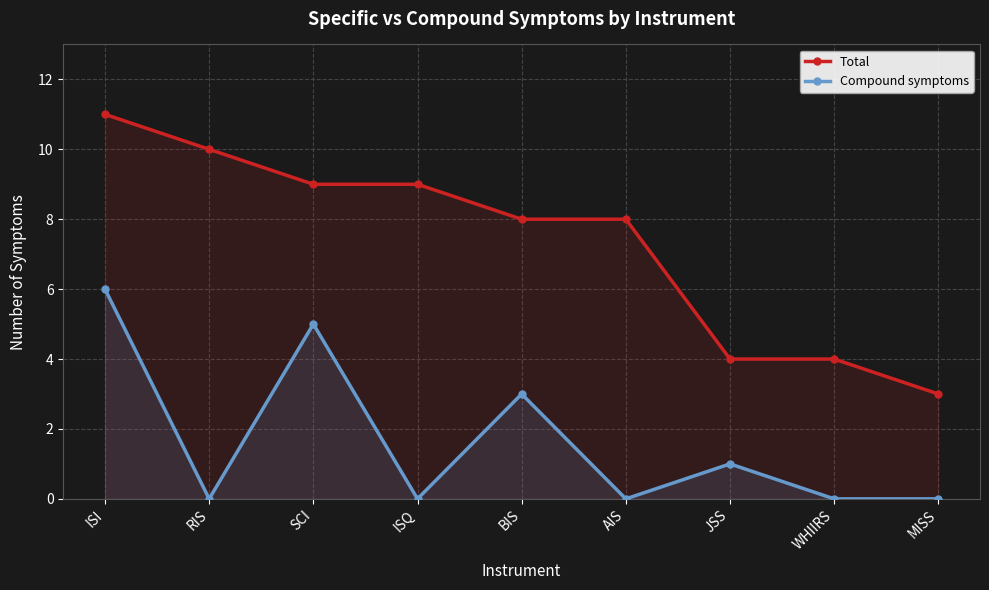

How many interior local peaks does the Compound symptoms series have?

3